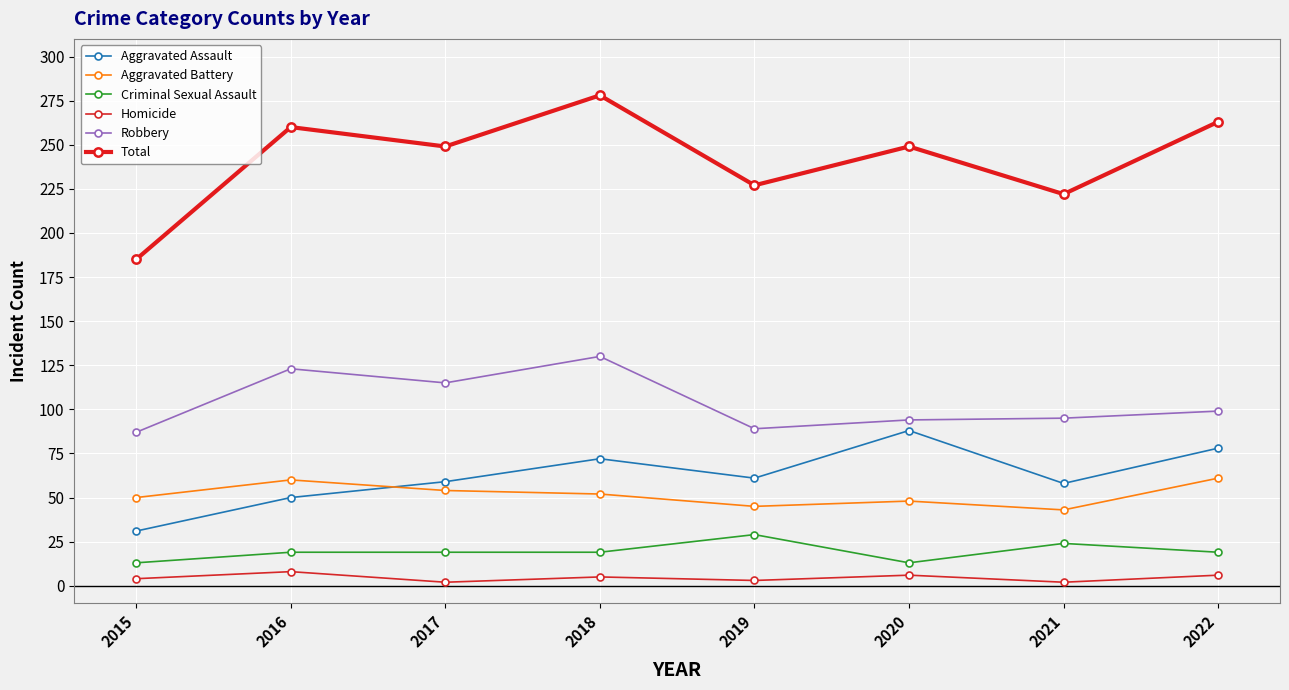

Rank the series by their maximum value, from lowest to highest.

Homicide, Criminal Sexual Assault, Aggravated Battery, Aggravated Assault, Robbery, Total